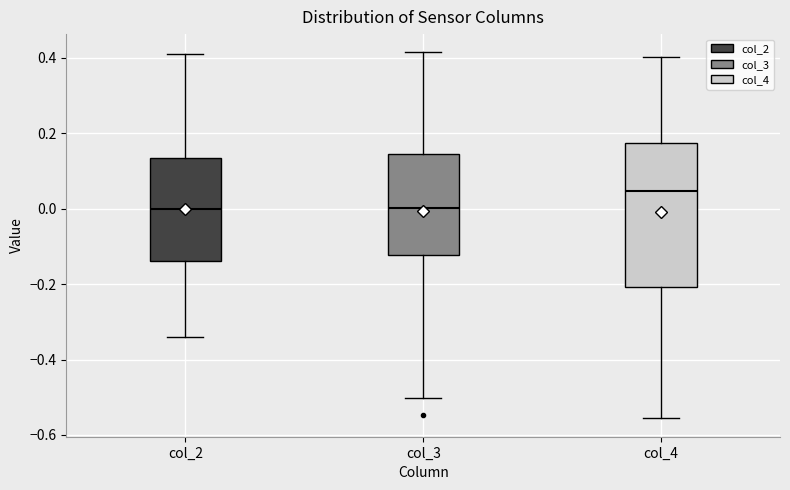

Which box's median line is the highest?

col_4